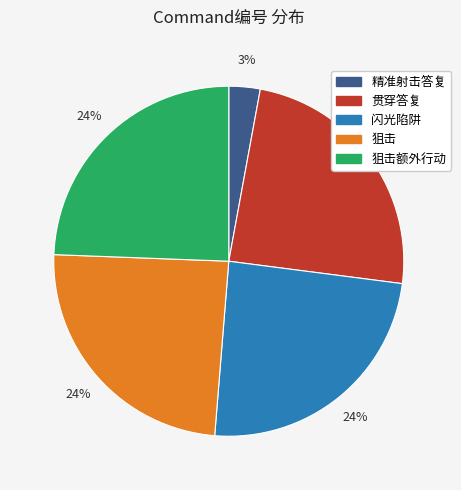

To the nearest percent, what is the average slice percentage?

20%